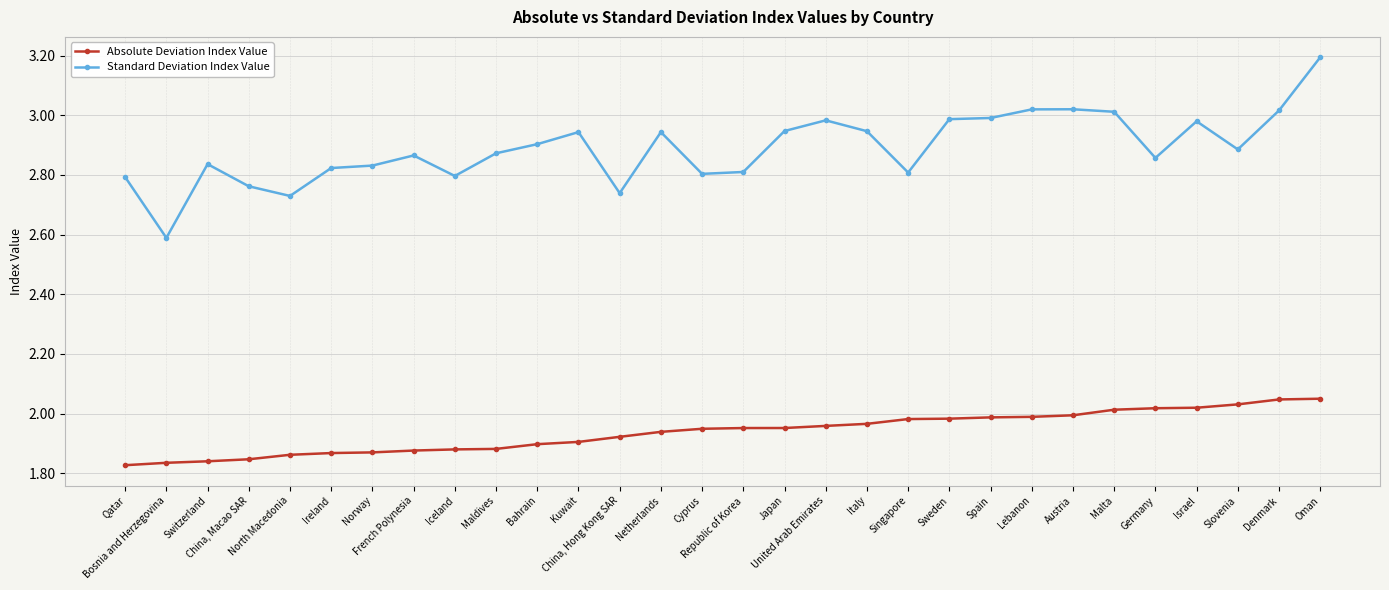

What is the sum of all Absolute Deviation Index Value values?

58.1